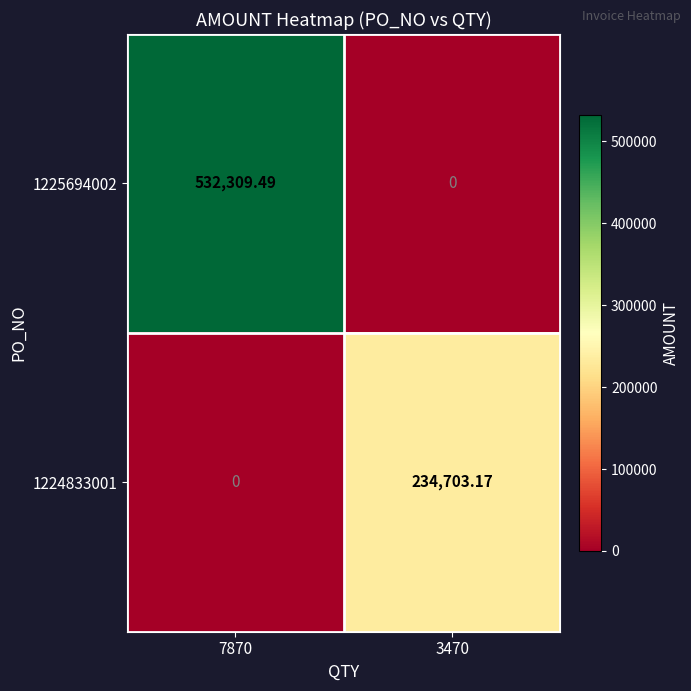

What is the total value across all series at 7870?

532309.5